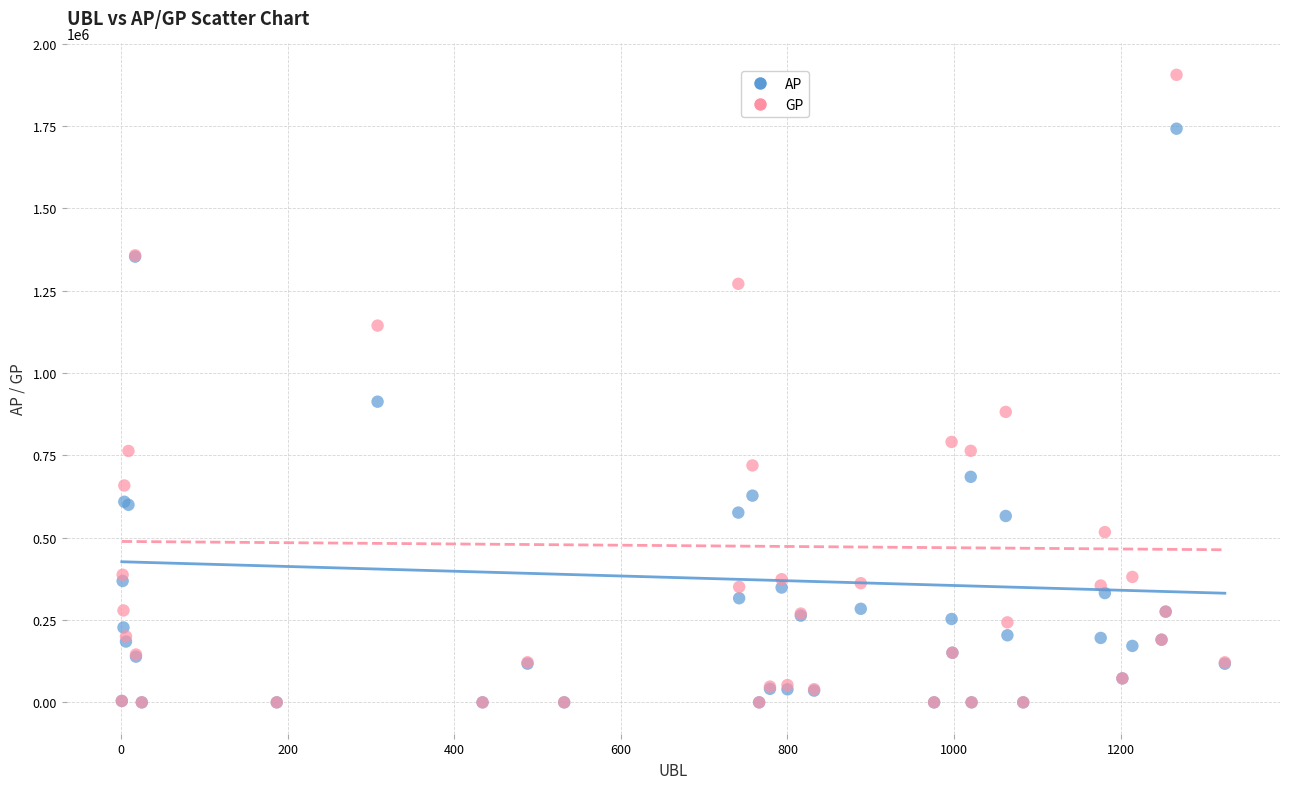

Across all series, what Y value is closest to 952989?

913202